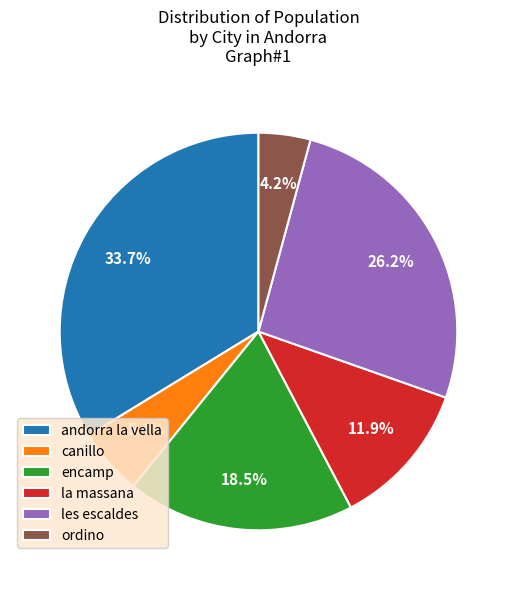

What is the ratio of the value at la massana to the value at encamp?

0.6